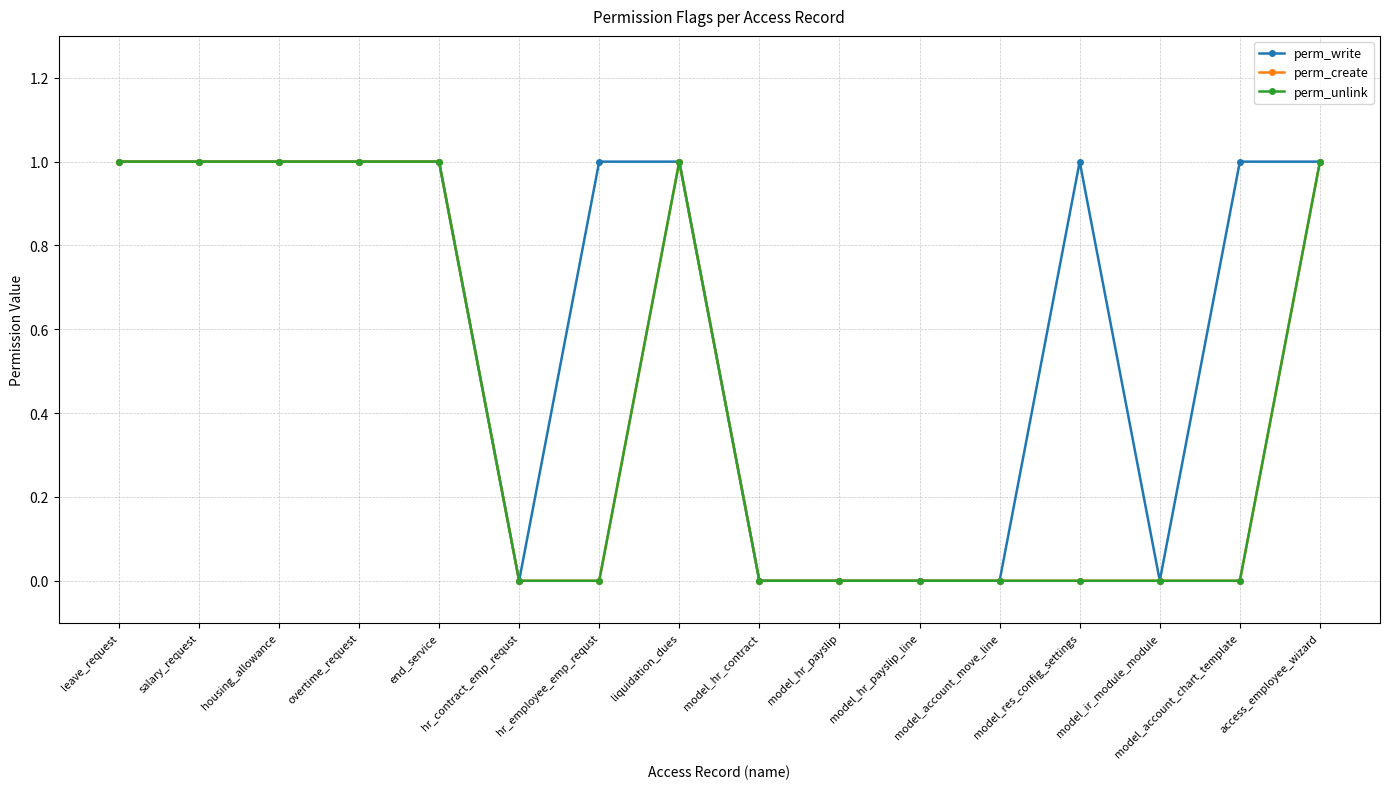

Rank the series by their maximum value, from highest to lowest.

perm_write, perm_create, perm_unlink